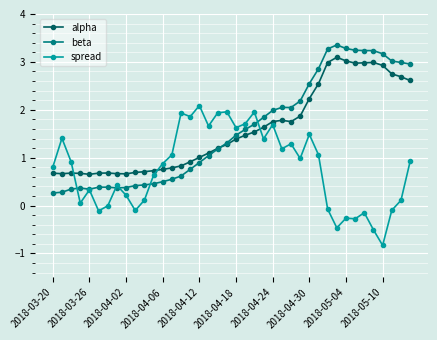

True or false: alpha has more than 0 interior local peaks.

True